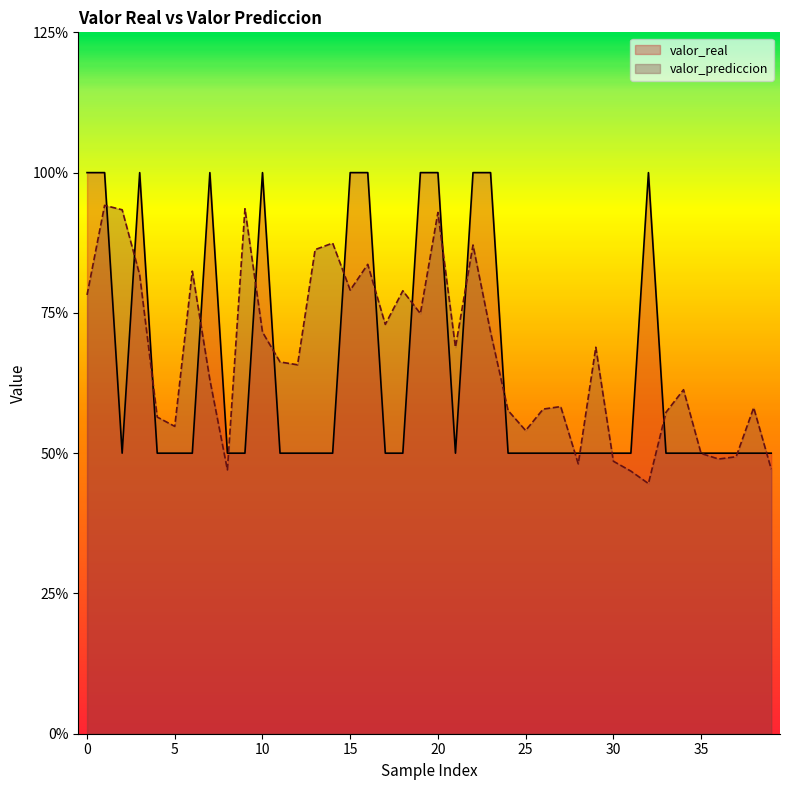

What is the label of the 11th point from the right?

29